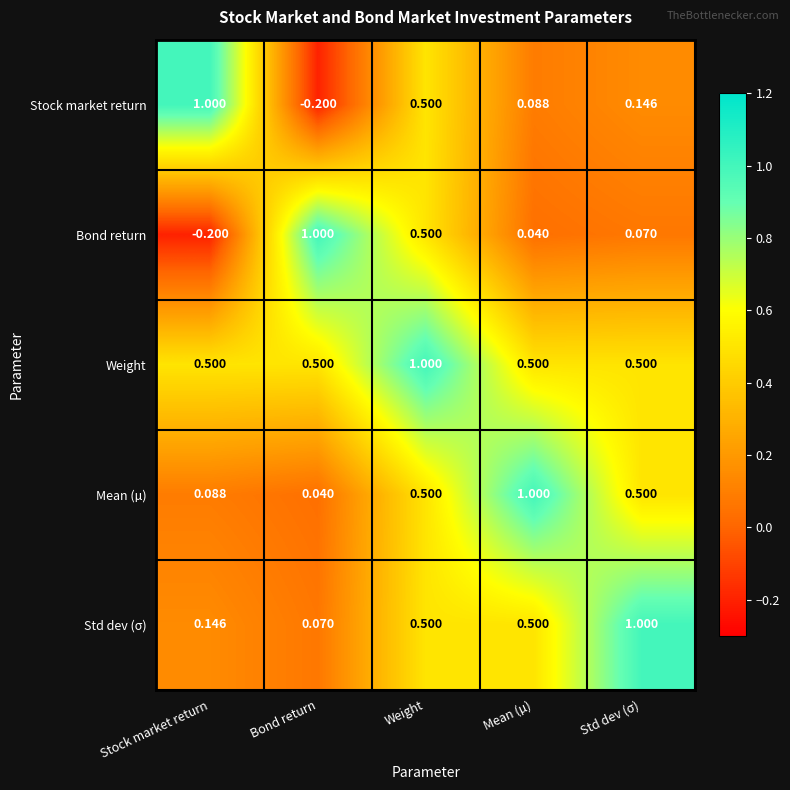

At which label does Std dev (σ) reach its minimum?

Bond return